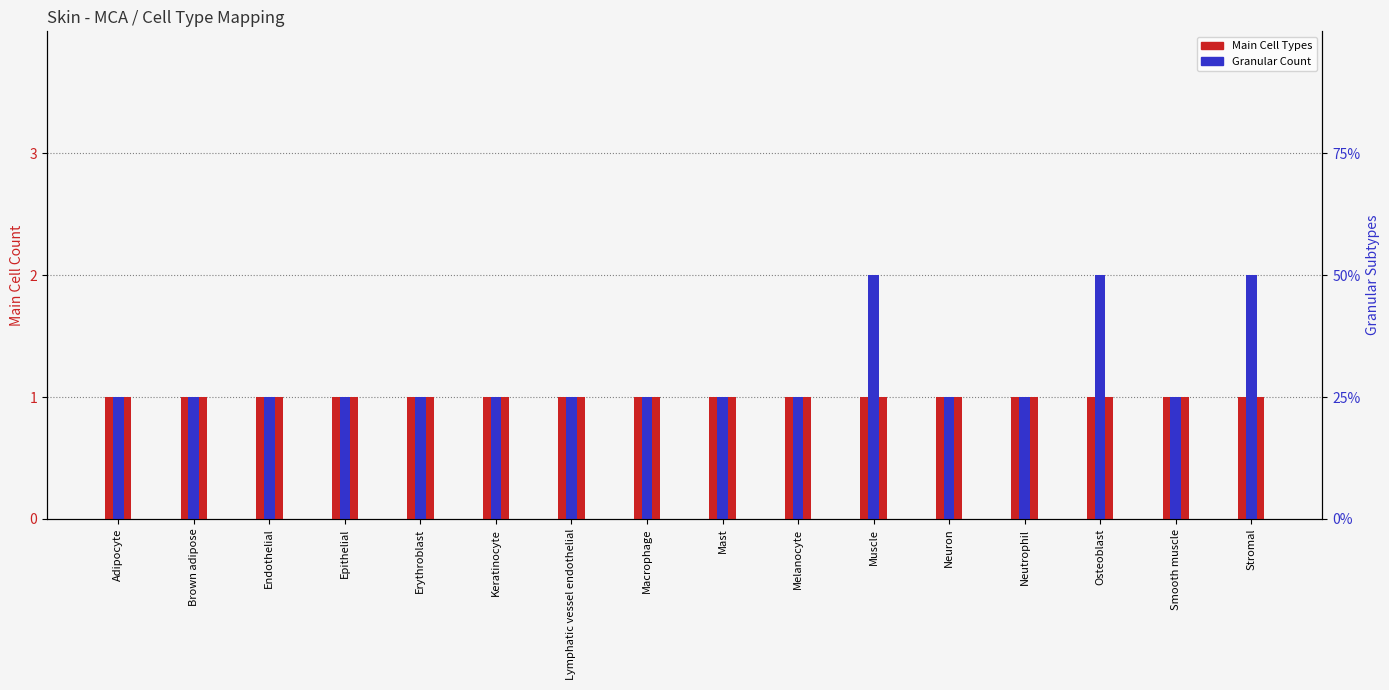

How many bars are there in total?

32